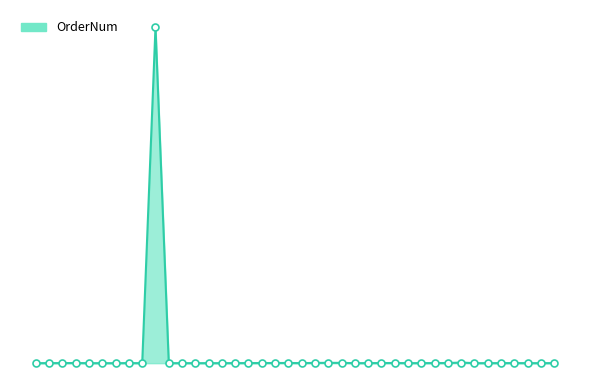

Does the chart have visible grid lines?

No